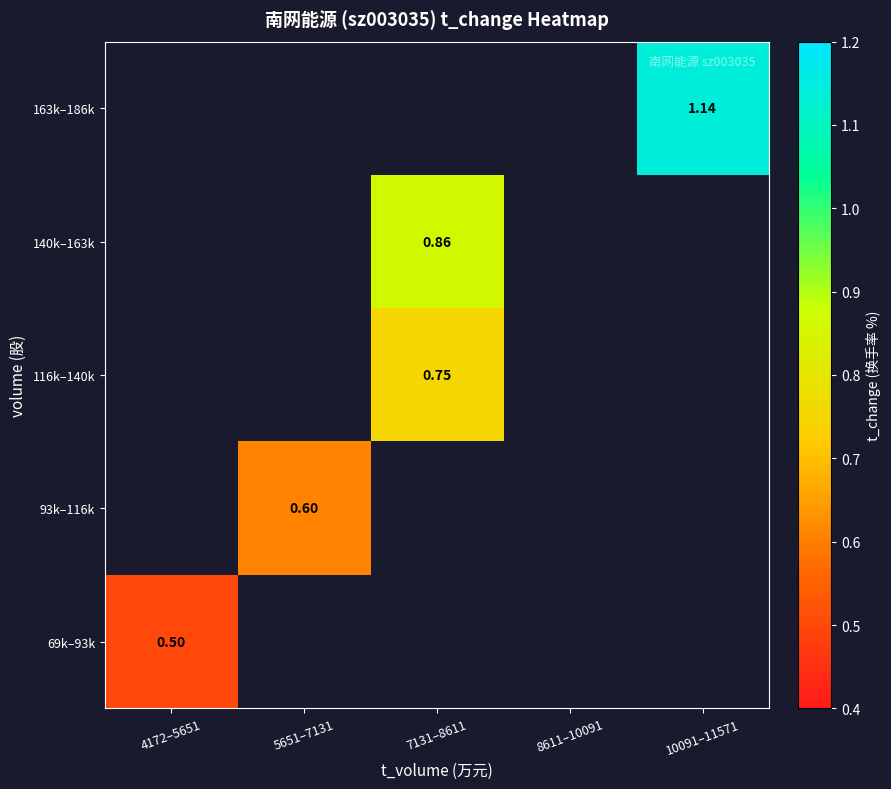

List the labels in order of 116k–140k value, largest first.

4172–5651, 5651–7131, 7131–8611, 8611–10091, 10091–11571